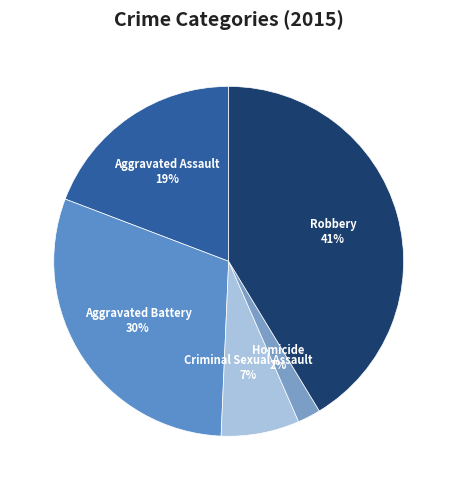

How many segments does this pie chart have?

5